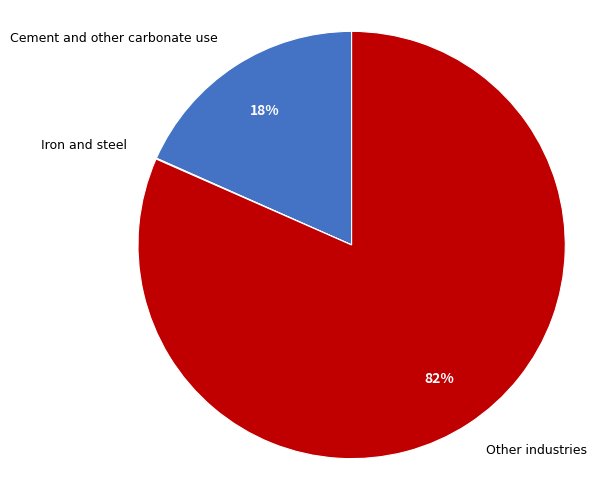

To the nearest percent, what is the average slice percentage?

33%